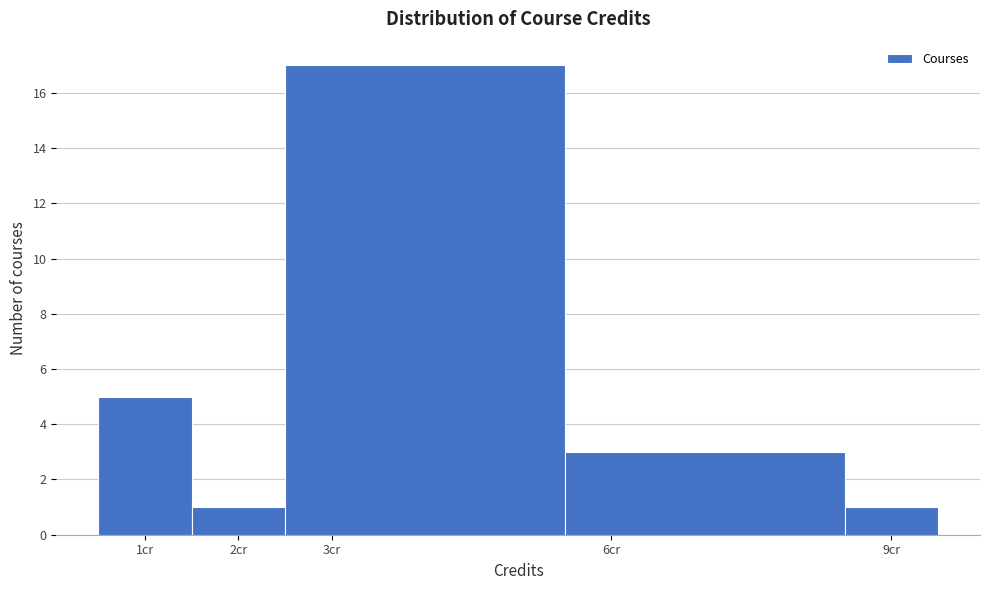

How tall is the bar that spans 2.5 to 5.5 on the x-axis? The values are not printed on the chart, so give them approximately, as read against the axis.

17